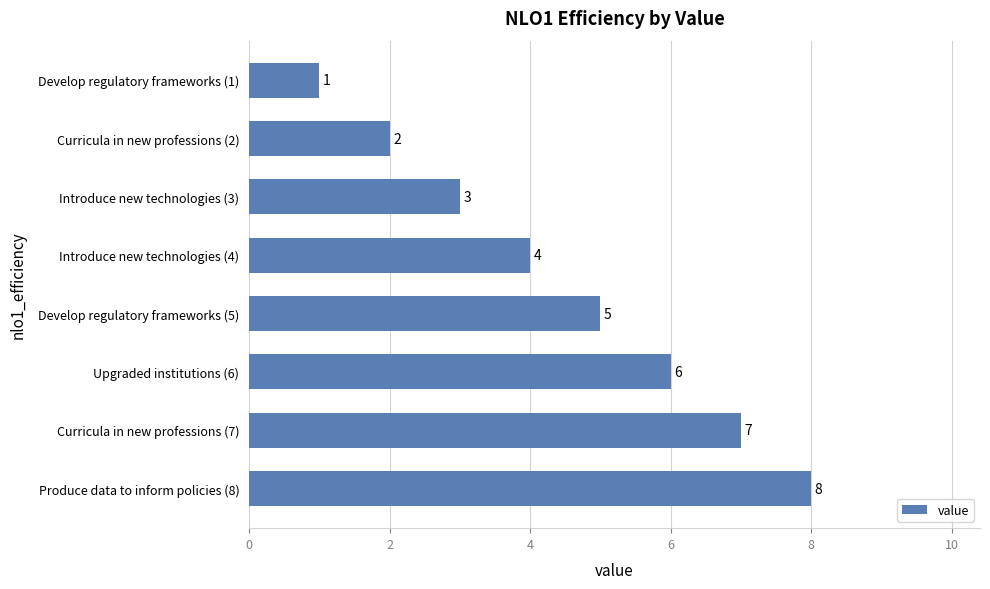

How many values are below 5?

4